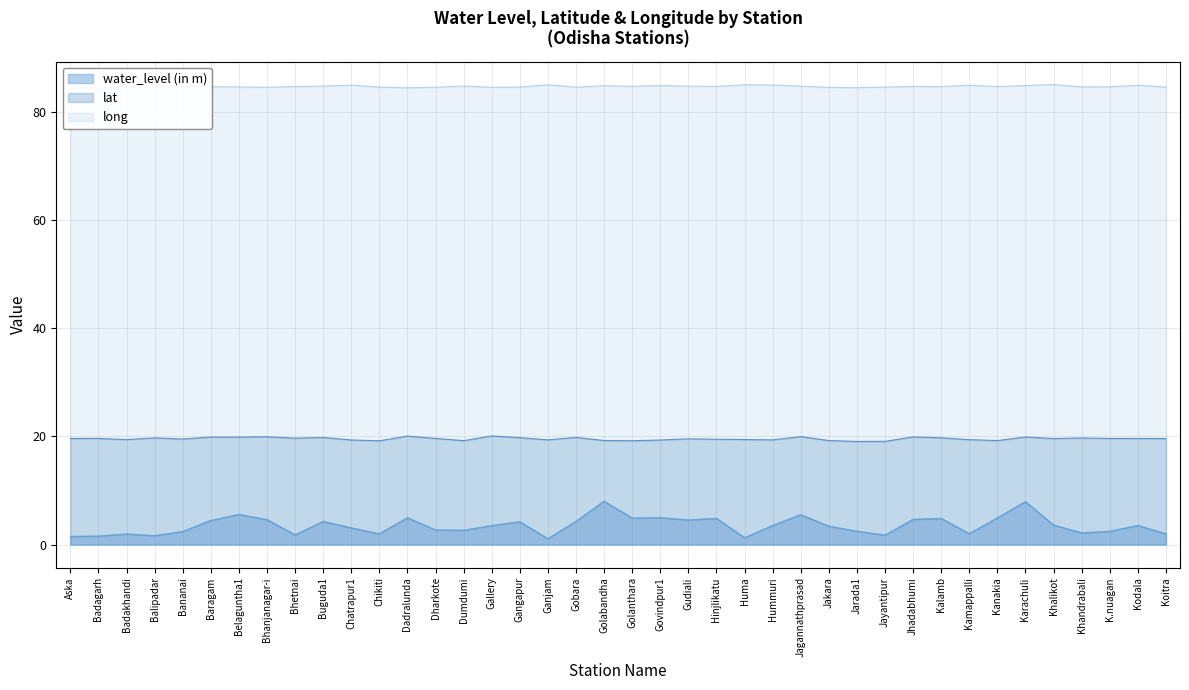

Reading left to right, transcribe all the data shown in this chart.

water_level (in m): Aska=1.5	Badagarh=1.6	Badakhandi=2.0	Balipadar=1.6	Bananai=2.4	Baragam=4.5	Belaguntha1=5.6	Bhanjanagar-i=4.6	Bhetnai=1.8	Buguda1=4.3	Chatrapur1=3.1	Chikiti=2.0	Dadralunda=5.0	Dharkote=2.7	Dumdumi=2.6	Gallery=3.5	Gangapur=4.2	Ganjam=1.1	Gobara=4.3	Golabandha=8.0	Golanthara=4.9	Govindpur1=5.0	Gudiali=4.5	Hinjlikatu=4.8	Huma=1.3	Hummuri=3.5	Jagannathprasad=5.5	Jakara=3.4	Jarada1=2.5	Jayantipur=1.7	Jhadabhumi=4.7	Kalamb=4.8	Kamappalli=2.0	Kanakia=4.9	Karachuli=7.9	Khalikot=3.6	Khandrabali=2.2	K.nuagan=2.4	Kodala=3.5	Koitra=2.0
lat: Aska=19.6	Badagarh=19.6	Badakhandi=19.4	Balipadar=19.7	Bananai=19.5	Baragam=19.9	Belaguntha1=19.9	Bhanjanagar-i=19.9	Bhetnai=19.7	Buguda1=19.8	Chatrapur1=19.4	Chikiti=19.2	Dadralunda=20.1	Dharkote=19.6	Dumdumi=19.2	Gallery=20.1	Gangapur=19.8	Ganjam=19.4	Gobara=19.8	Golabandha=19.2	Golanthara=19.2	Govindpur1=19.3	Gudiali=19.6	Hinjlikatu=19.5	Huma=19.4	Hummuri=19.4	Jagannathprasad=20.0	Jakara=19.3	Jarada1=19.1	Jayantipur=19.1	Jhadabhumi=19.9	Kalamb=19.8	Kamappalli=19.4	Kanakia=19.2	Karachuli=19.9	Khalikot=19.6	Khandrabali=19.7	K.nuagan=19.6	Kodala=19.6	Koitra=19.6
long: Aska=84.7	Badagarh=84.4	Badakhandi=84.7	Balipadar=84.7	Bananai=84.8	Baragam=84.7	Belaguntha1=84.6	Bhanjanagar-i=84.6	Bhetnai=84.7	Buguda1=84.8	Chatrapur1=85.0	Chikiti=84.6	Dadralunda=84.5	Dharkote=84.6	Dumdumi=84.8	Gallery=84.6	Gangapur=84.6	Ganjam=85.0	Gobara=84.6	Golabandha=84.9	Golanthara=84.8	Govindpur1=84.9	Gudiali=84.8	Hinjlikatu=84.7	Huma=85.0	Hummuri=85.0	Jagannathprasad=84.8	Jakara=84.6	Jarada1=84.5	Jayantipur=84.6	Jhadabhumi=84.7	Kalamb=84.7	Kamappalli=85.0	Kanakia=84.7	Karachuli=84.9	Khalikot=85.1	Khandrabali=84.6	K.nuagan=84.7	Kodala=84.9	Koitra=84.6